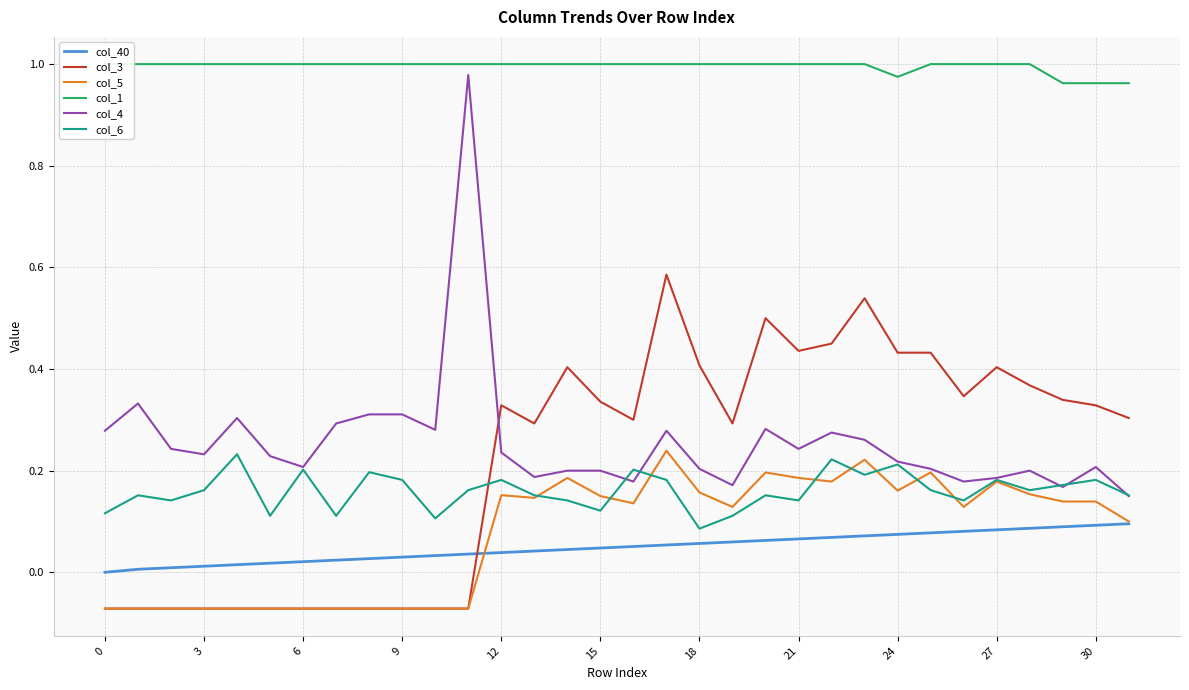

Reading right to left, extract all data points from this chart.

col_40: 0.1	0.1	0.1	0.1	0.1	0.1	0.1	0.1	0.1	0.1	0.1	0.1	0.1	0.1	0.1	0.1	0.0	0.0	0.0	0.0	0.0	0.0	0.0	0.0	0.0	0.0	0.0	0.0	0.0	0.0	0.0	0.0
col_3: 0.3	0.3	0.3	0.4	0.4	0.3	0.4	0.4	0.5	0.5	0.4	0.5	0.3	0.4	0.6	0.3	0.3	0.4	0.3	0.3	-0.1	-0.1	-0.1	-0.1	-0.1	-0.1	-0.1	-0.1	-0.1	-0.1	-0.1	-0.1
col_5: 0.1	0.1	0.1	0.2	0.2	0.1	0.2	0.2	0.2	0.2	0.2	0.2	0.1	0.2	0.2	0.1	0.1	0.2	0.1	0.2	-0.1	-0.1	-0.1	-0.1	-0.1	-0.1	-0.1	-0.1	-0.1	-0.1	-0.1	-0.1
col_1: 1.0	1.0	1.0	1.0	1.0	1.0	1.0	1.0	1.0	1.0	1.0	1.0	1.0	1.0	1.0	1.0	1.0	1.0	1.0	1.0	1.0	1.0	1.0	1.0	1.0	1.0	1.0	1.0	1.0	1.0	1.0	1.0
col_4: 0.1	0.2	0.2	0.2	0.2	0.2	0.2	0.2	0.3	0.3	0.2	0.3	0.2	0.2	0.3	0.2	0.2	0.2	0.2	0.2	1.0	0.3	0.3	0.3	0.3	0.2	0.2	0.3	0.2	0.2	0.3	0.3
col_6: 0.2	0.2	0.2	0.2	0.2	0.1	0.2	0.2	0.2	0.2	0.1	0.2	0.1	0.1	0.2	0.2	0.1	0.1	0.2	0.2	0.2	0.1	0.2	0.2	0.1	0.2	0.1	0.2	0.2	0.1	0.2	0.1